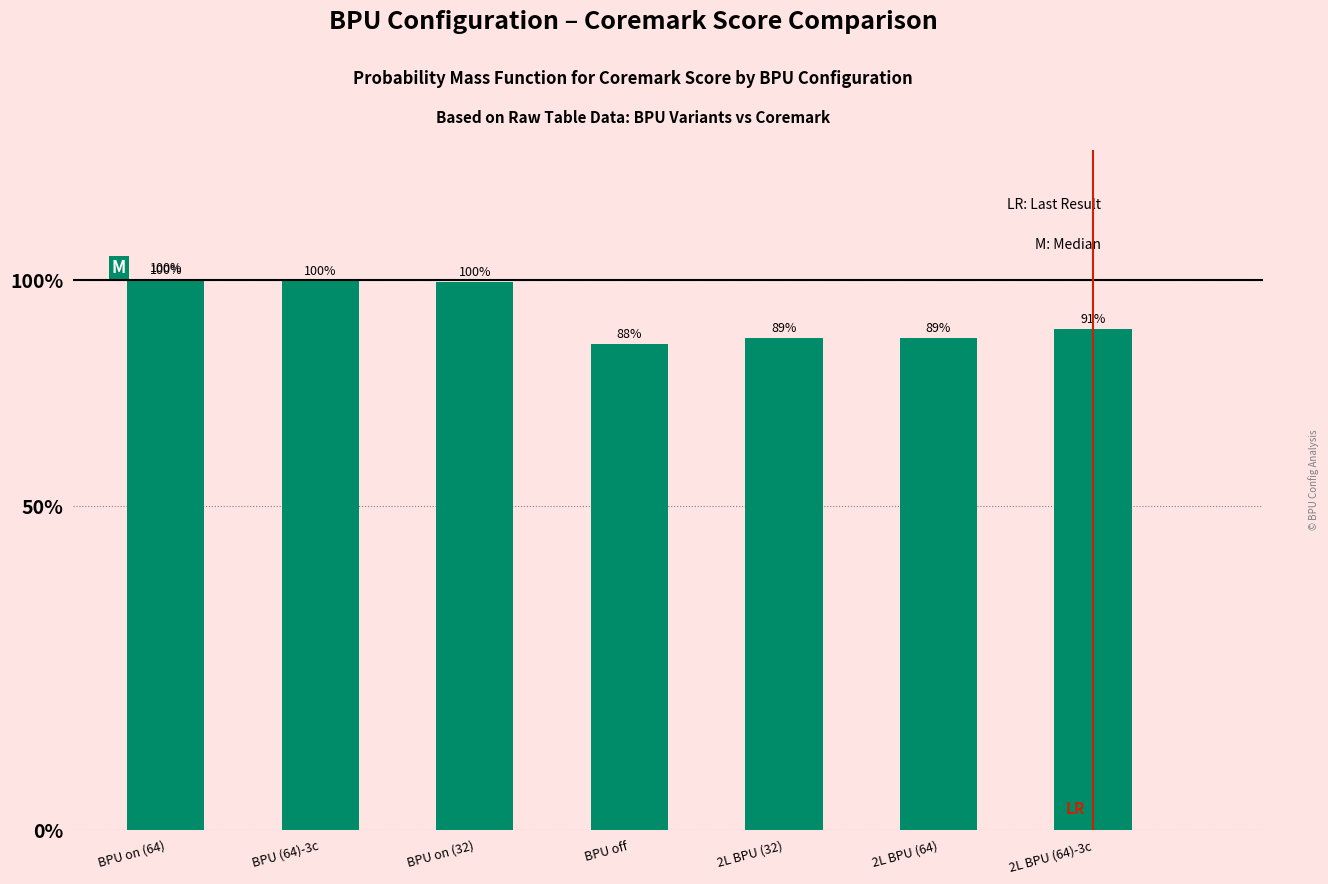

Does the chart contain any negative values?

No